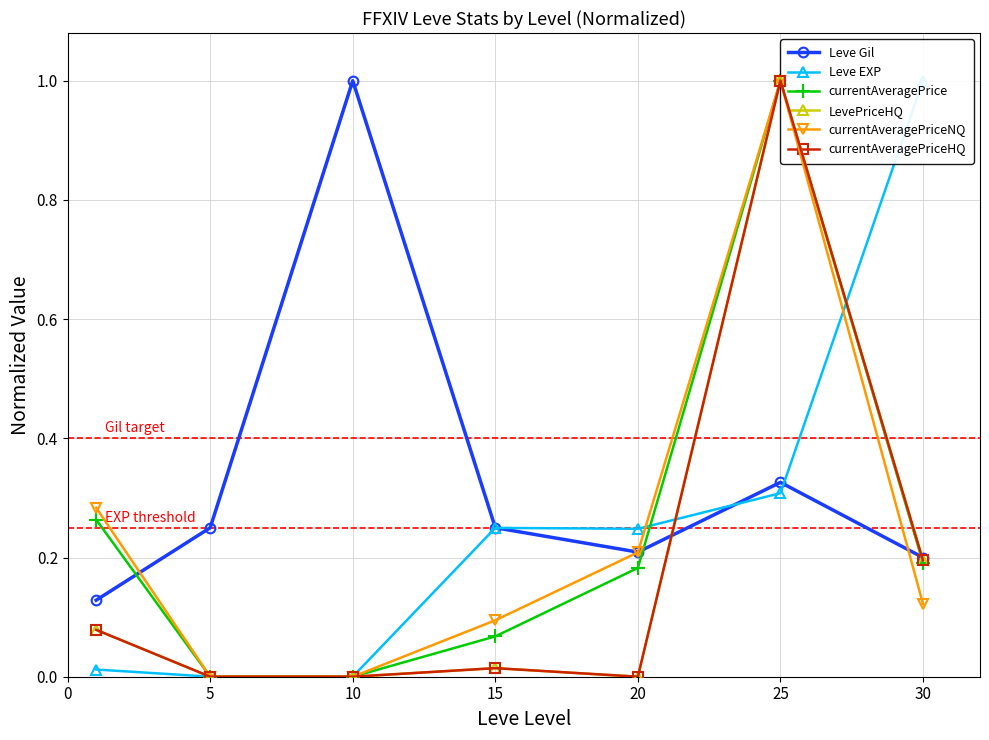

True or false: LevePriceHQ and currentAveragePrice cross at least once.

False